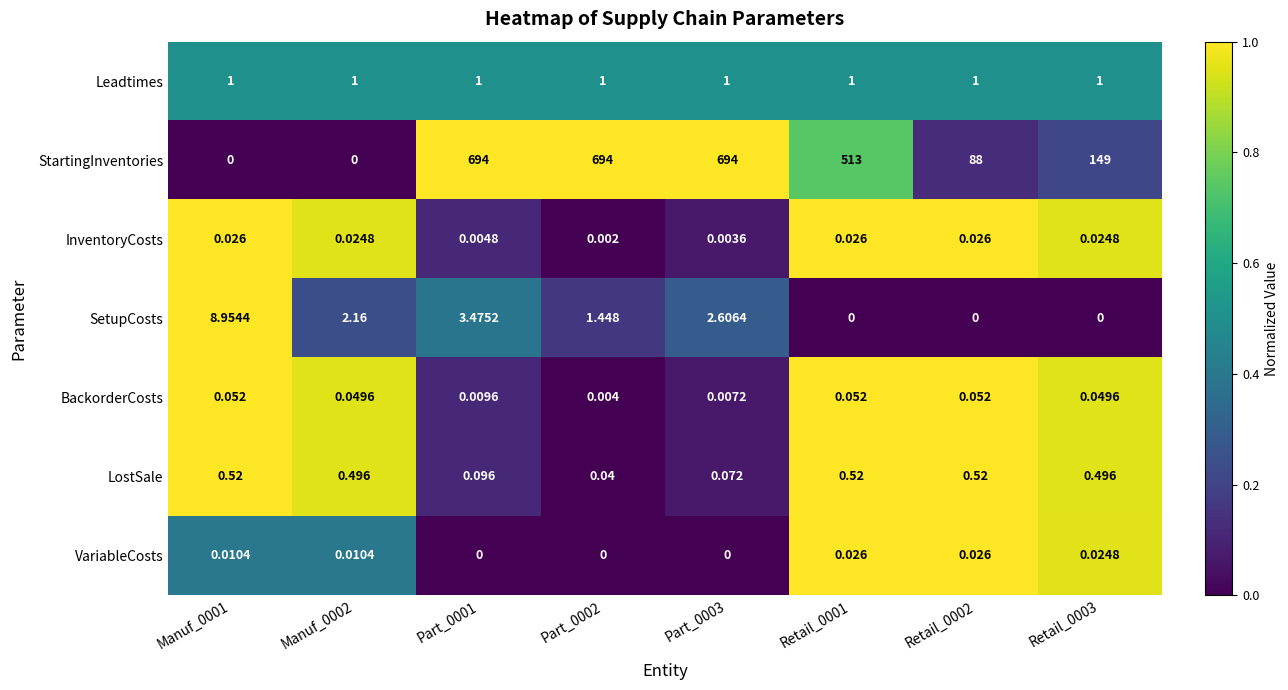

Between Part_0002 and Retail_0002, which series saw the biggest shift?

StartingInventories